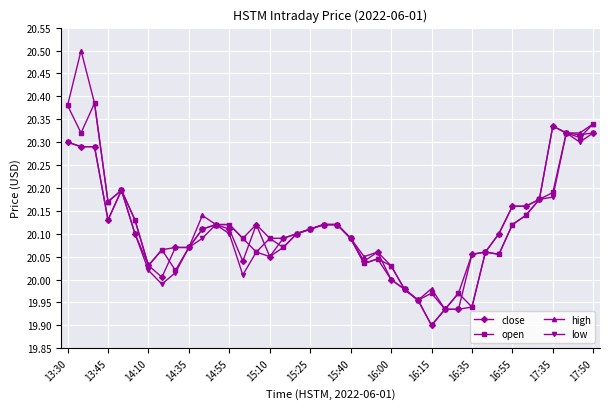

True or false: high has more than 0 interior local peaks.

True